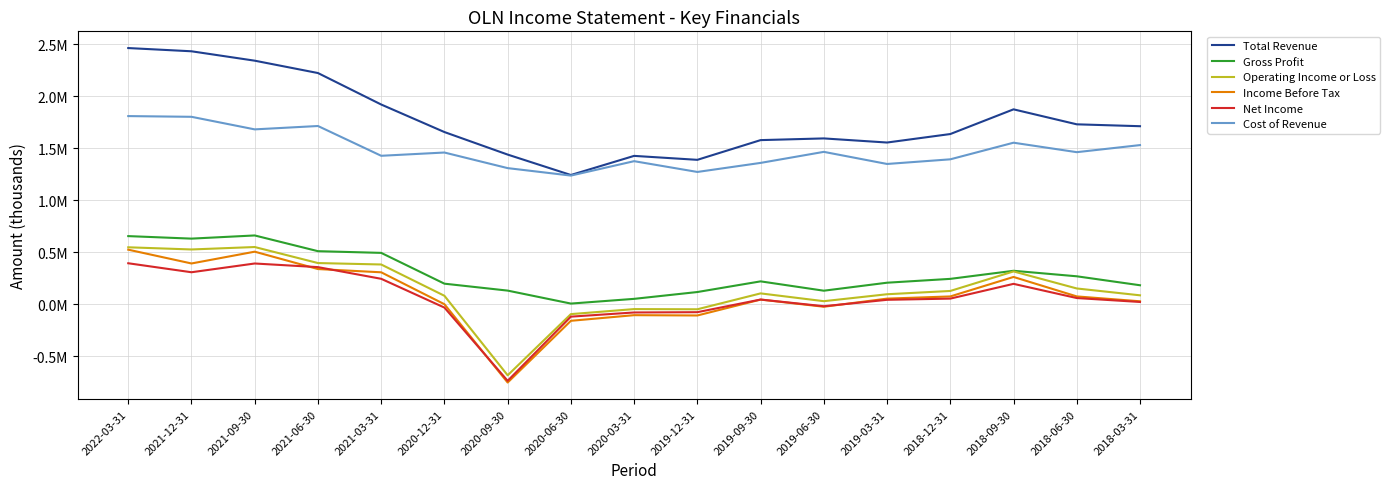

What are all the series names shown in the legend?

Total Revenue, Gross Profit, Operating Income or Loss, Income Before Tax, Net Income, Cost of Revenue